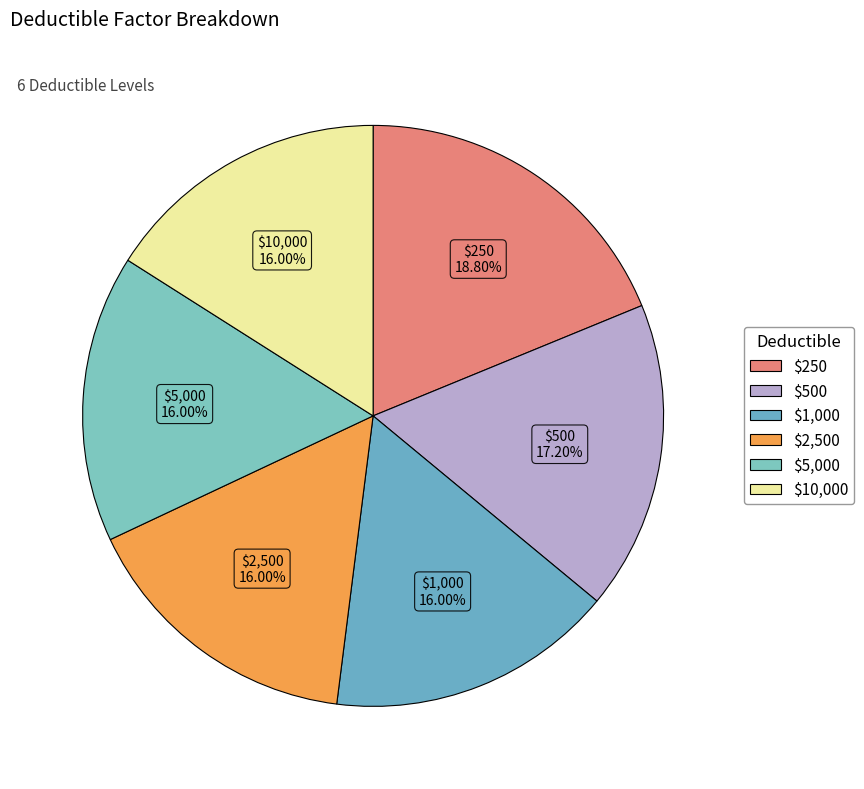

To the nearest percent, what is the difference between the largest and smallest slice percentages?

3%